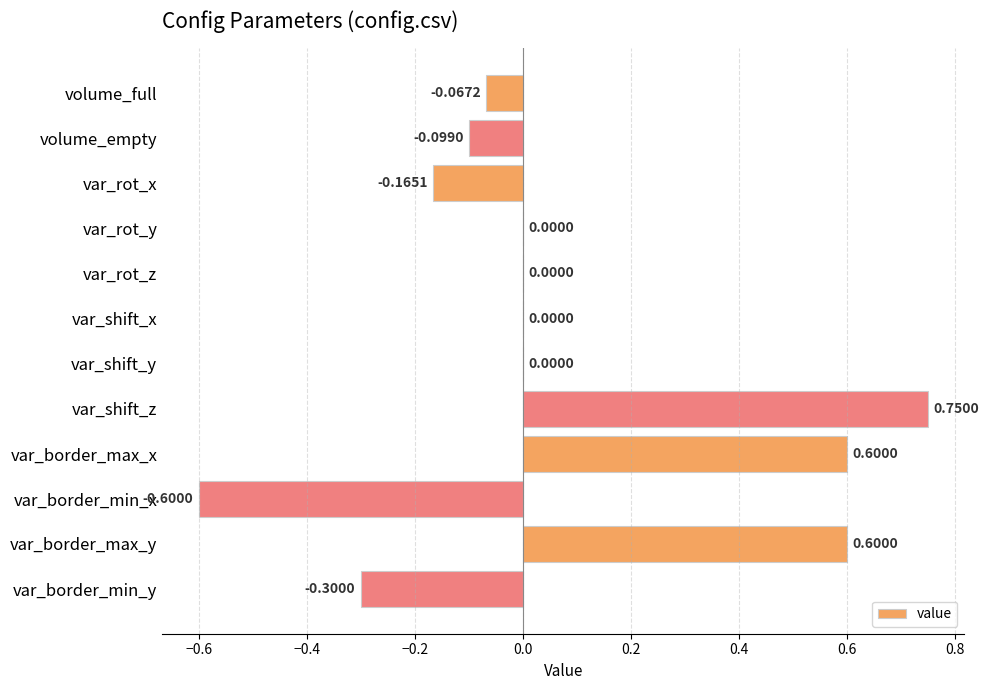

Which has a higher value, var_rot_x or var_border_min_x?

var_rot_x